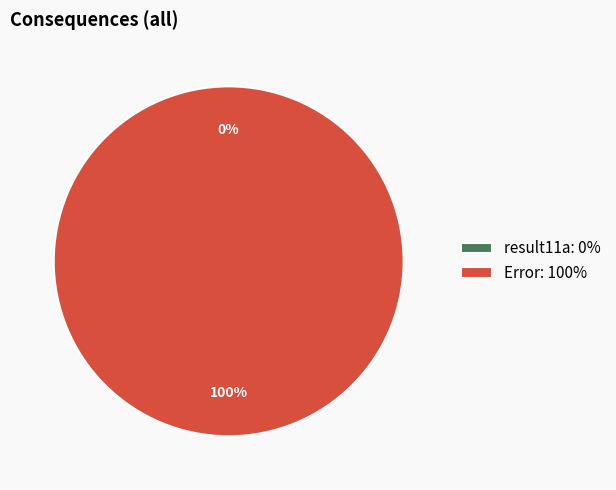

What percentage is NOT represented by result11a?

100.0%